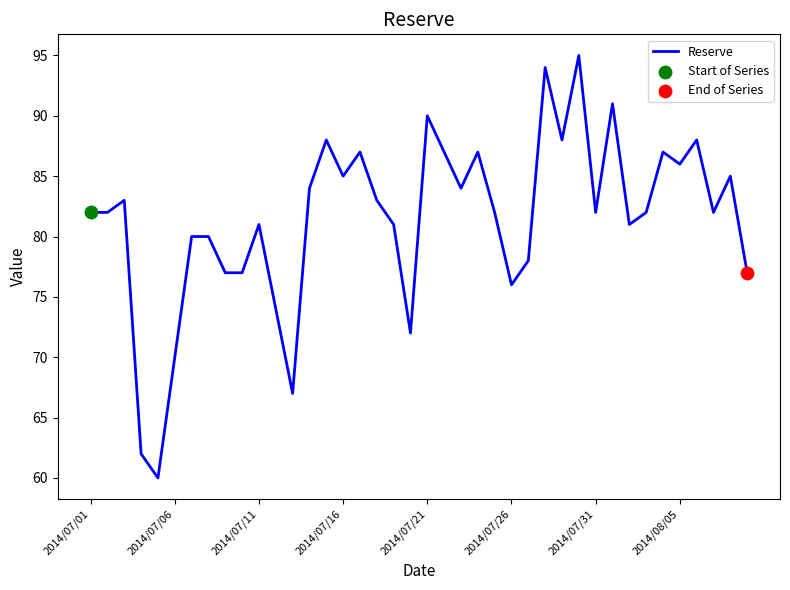

What is the difference between the maximum and minimum values?

35